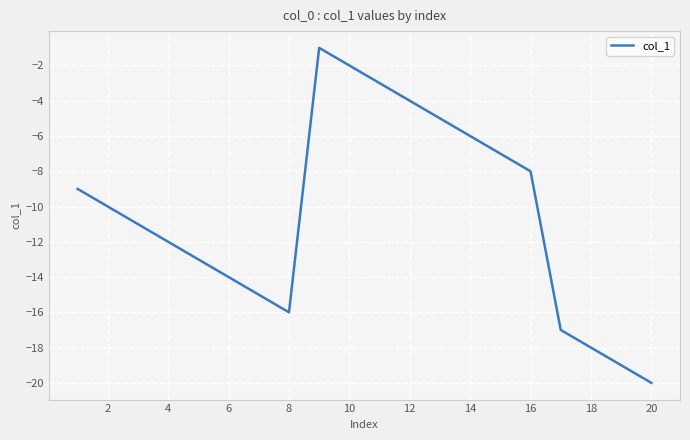

What is the minimum value shown in the chart?

-20